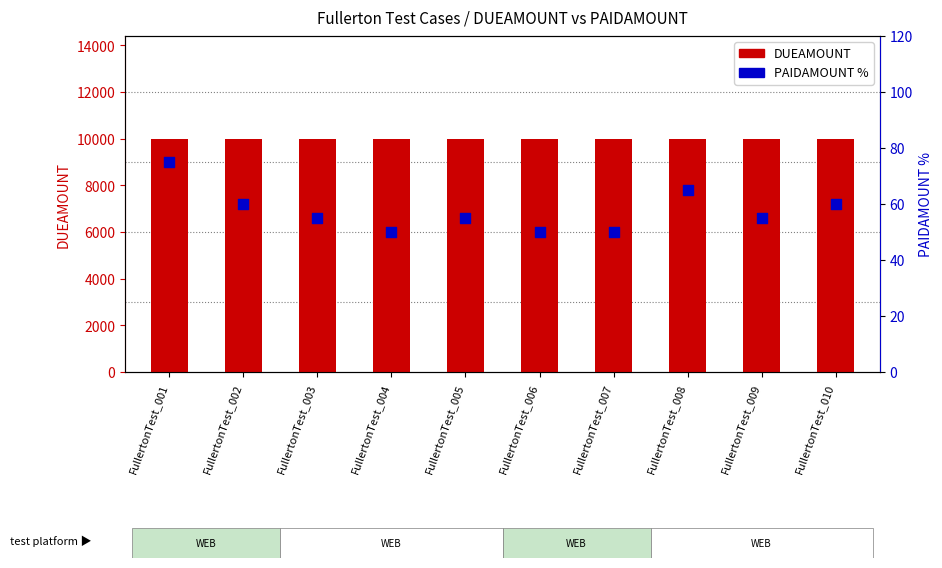

Which series contains the highest Y value?

DUEAMOUNT